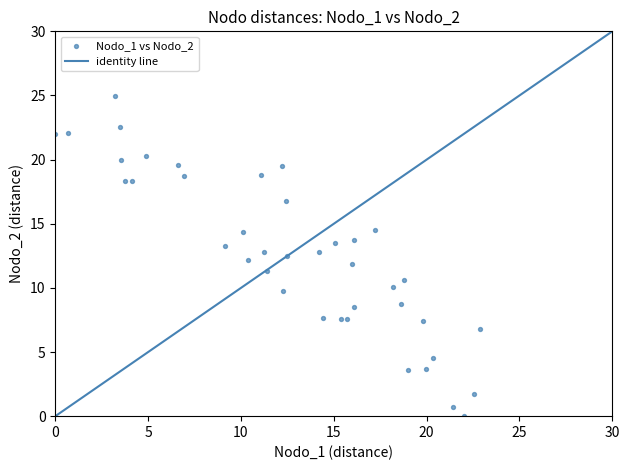

What is the range of Y values (max minus min)?

25.0